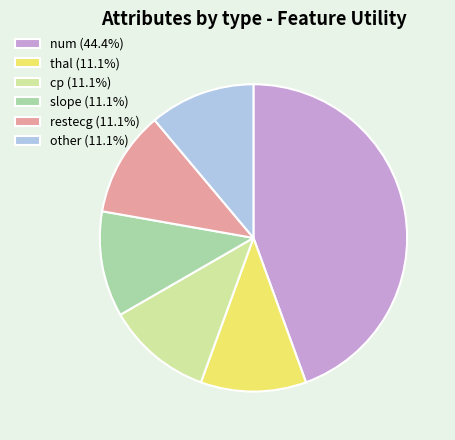

Which slice is the largest?

num